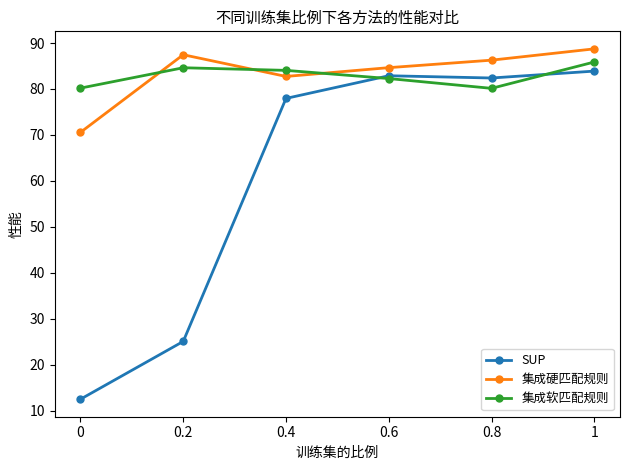

List the labels in order of 集成硬匹配规则 value, smallest first.

0, 0.4, 0.6, 0.8, 0.2, 1